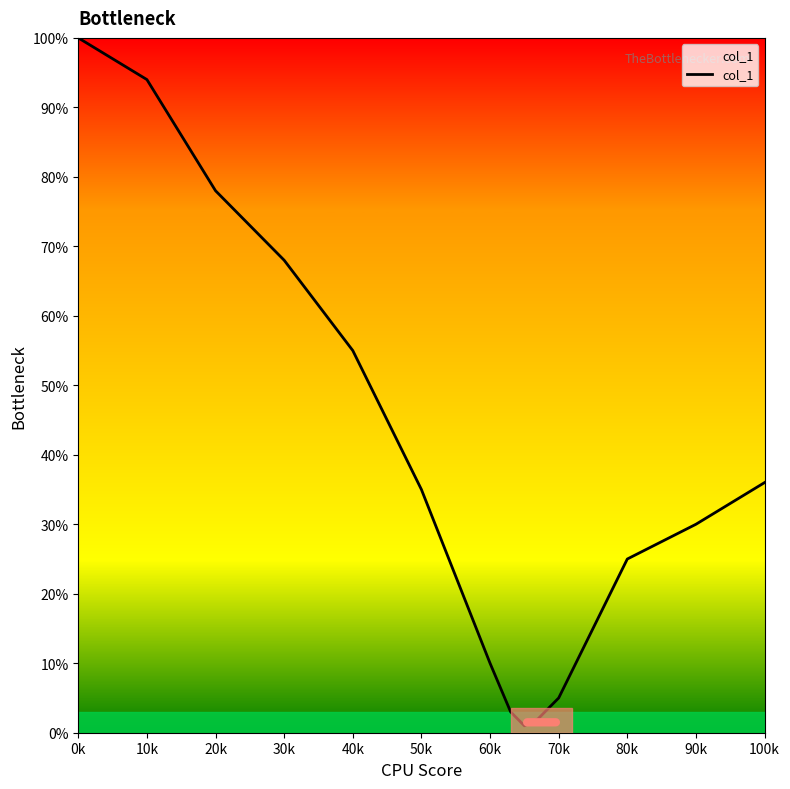

Reading left to right, transcribe all the data shown in this chart.

100	94	78	68	55	35	10	3	1	2	5	15	25	30	36